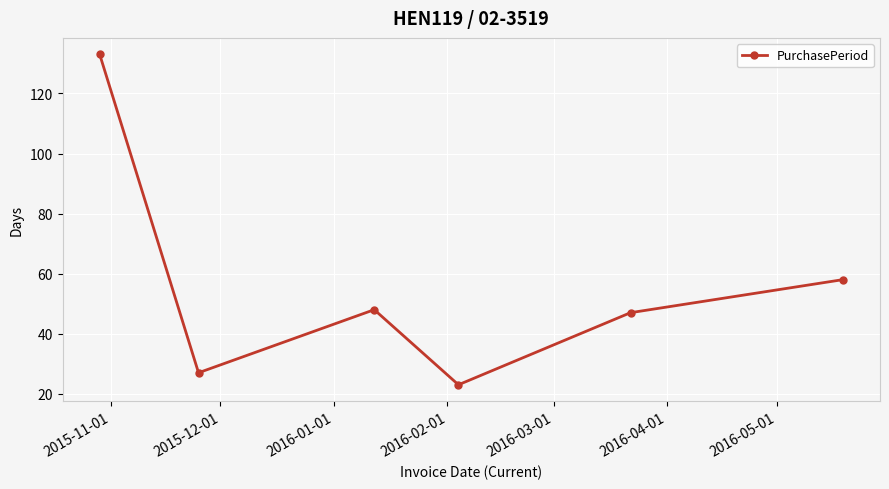

What is the sum of all values?

336